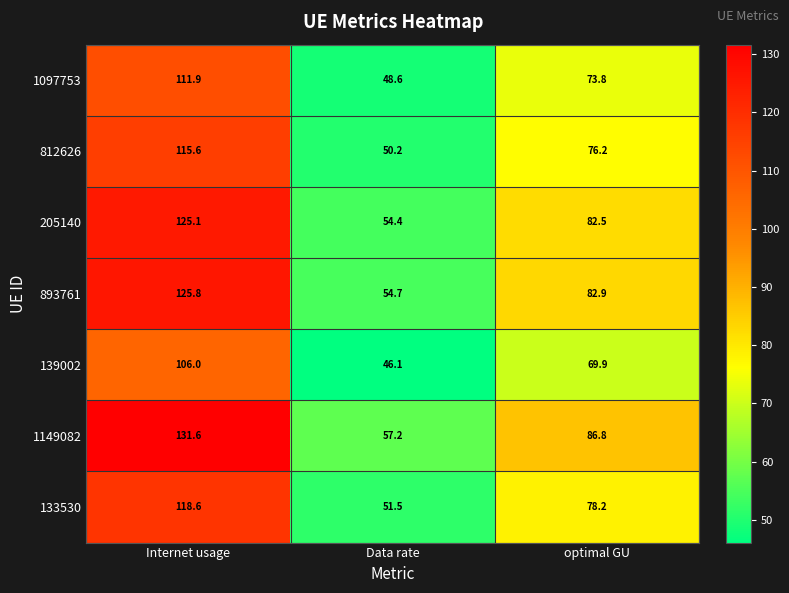

What is the spread (max minus min) of values at optimal GU?

16.9